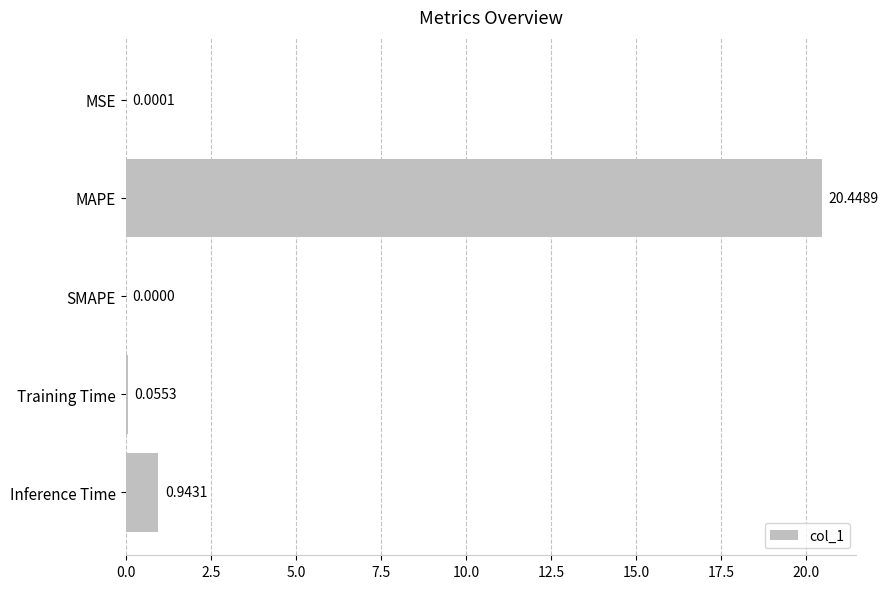

What is the sum of all values?

21.4